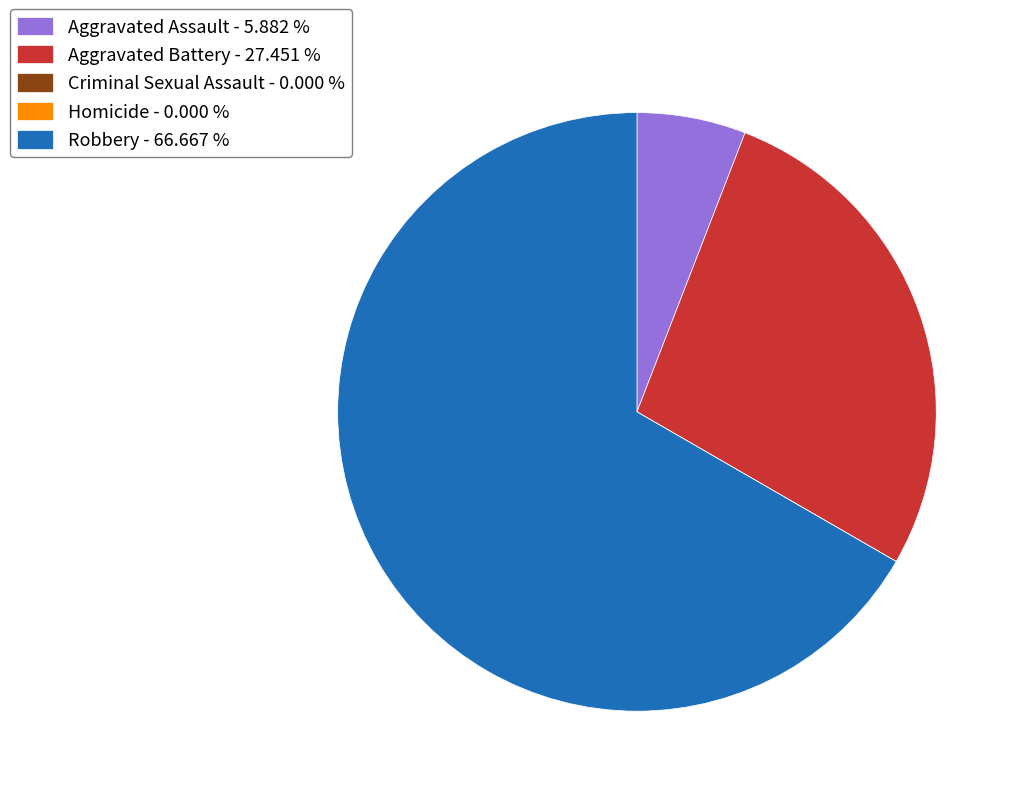

Is there any slice that represents more than half of the pie?

Yes